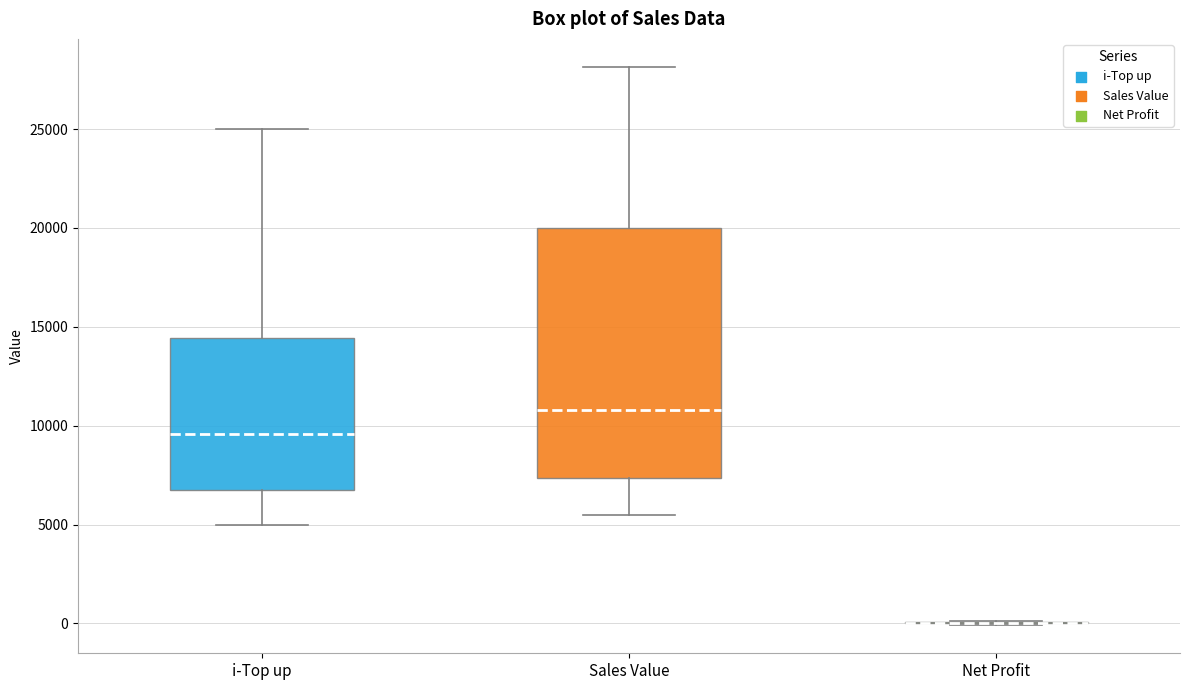

Comparing the boxes themselves (not the whiskers), which one is the tallest?

Sales Value